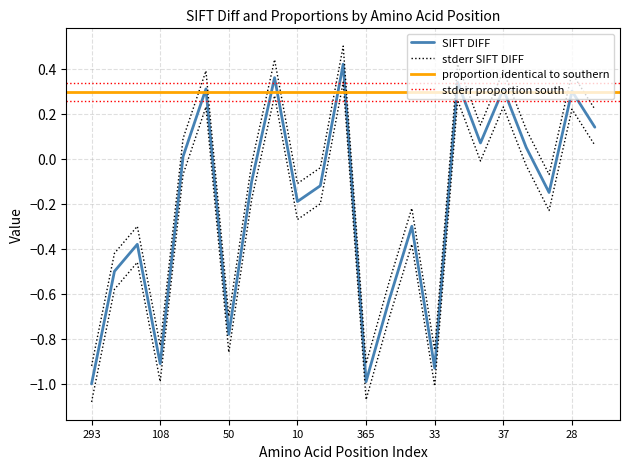

What is the label of the 14th point from the left?

14